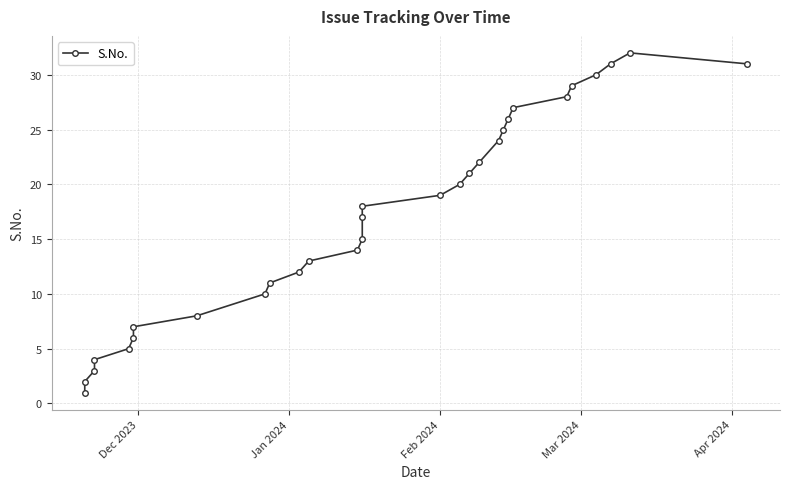

What is the value of the 30th point from the left?

31